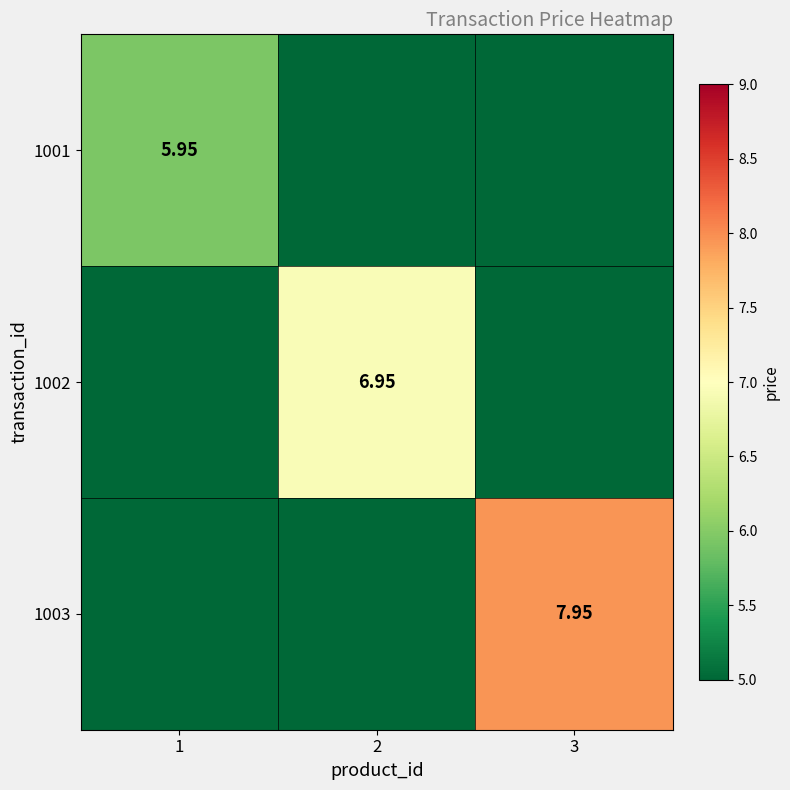

How many data points does each series have?

3